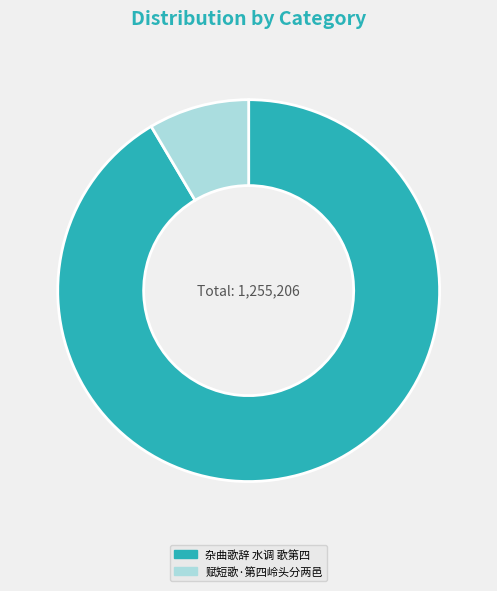

How many slices are in this pie chart?

2